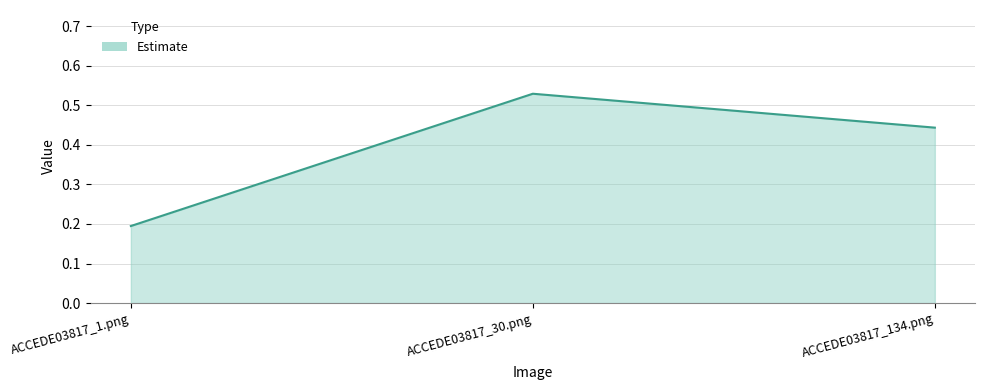

Between ACCEDE03817_30.png and ACCEDE03817_134.png, which is larger?

ACCEDE03817_30.png